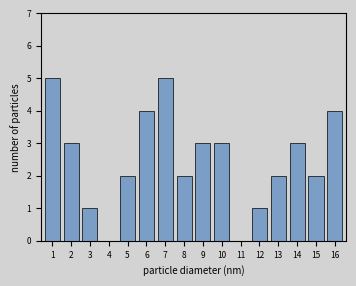

Reading left to right, extract all data points from this chart.

1=5	2=3	3=1	4=0	5=2	6=4	7=5	8=2	9=3	10=3	11=0	12=1	13=2	14=3	15=2	16=4